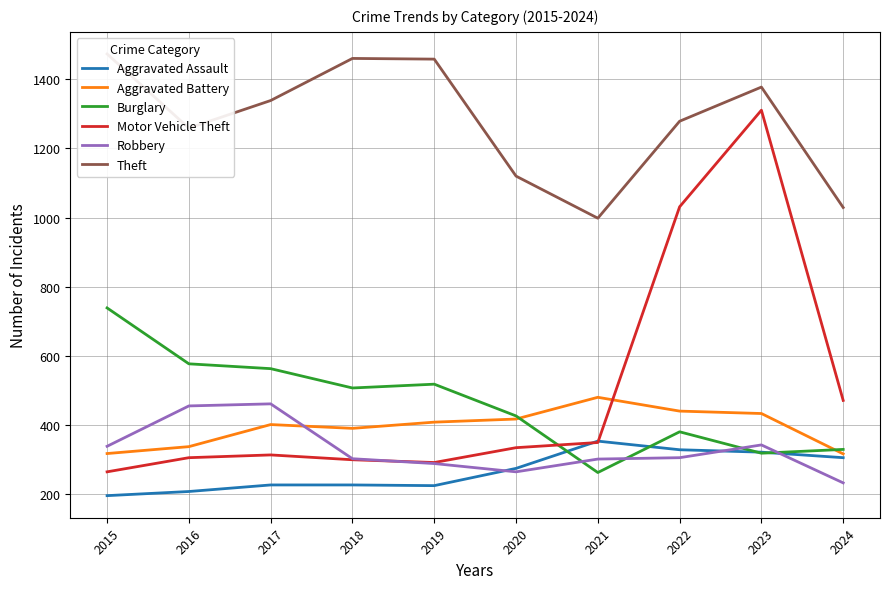

How many lines are shown in the chart?

6